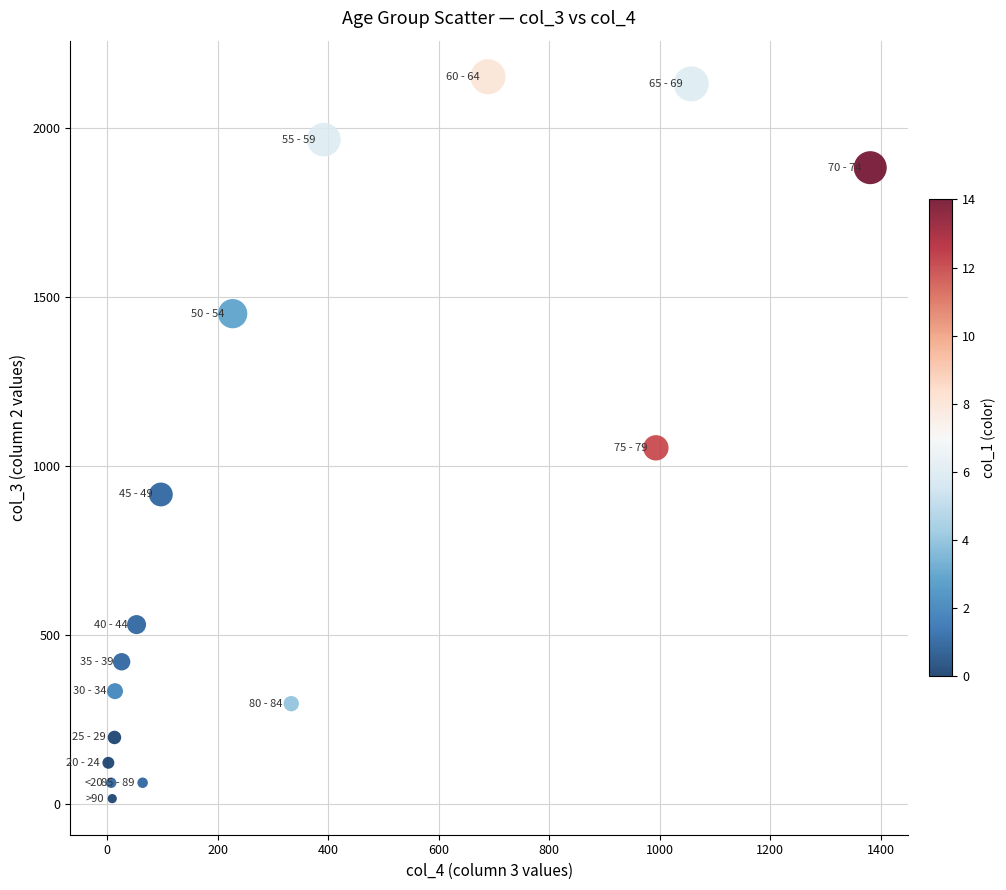

What is the range of Y values (max minus min)?

2136